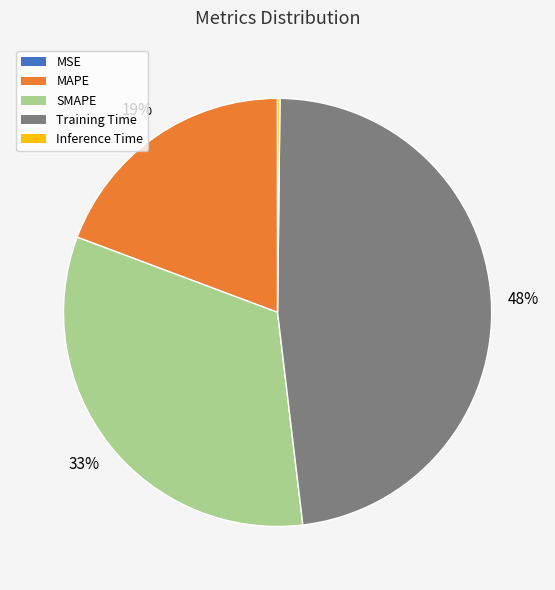

True or false: Training Time accounts for 62% of the total.

False